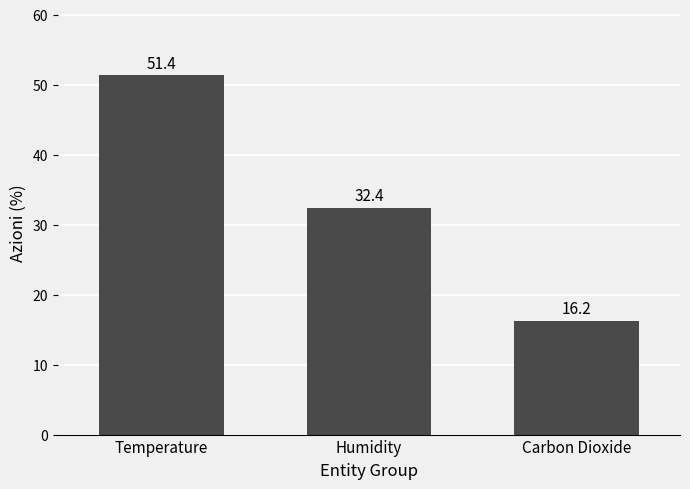

Reading right to left, what are all the values shown in this chart?

16.2	32.4	51.4